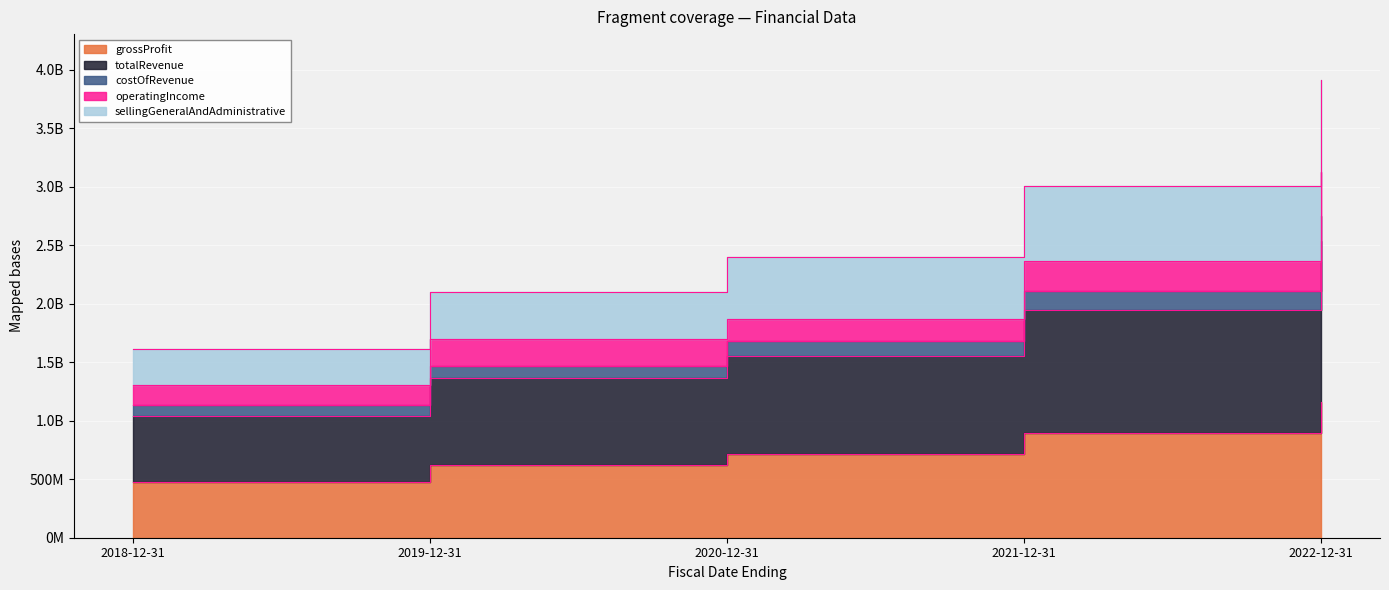

True or false: costOfRevenue has more than 0 interior local peaks.

False